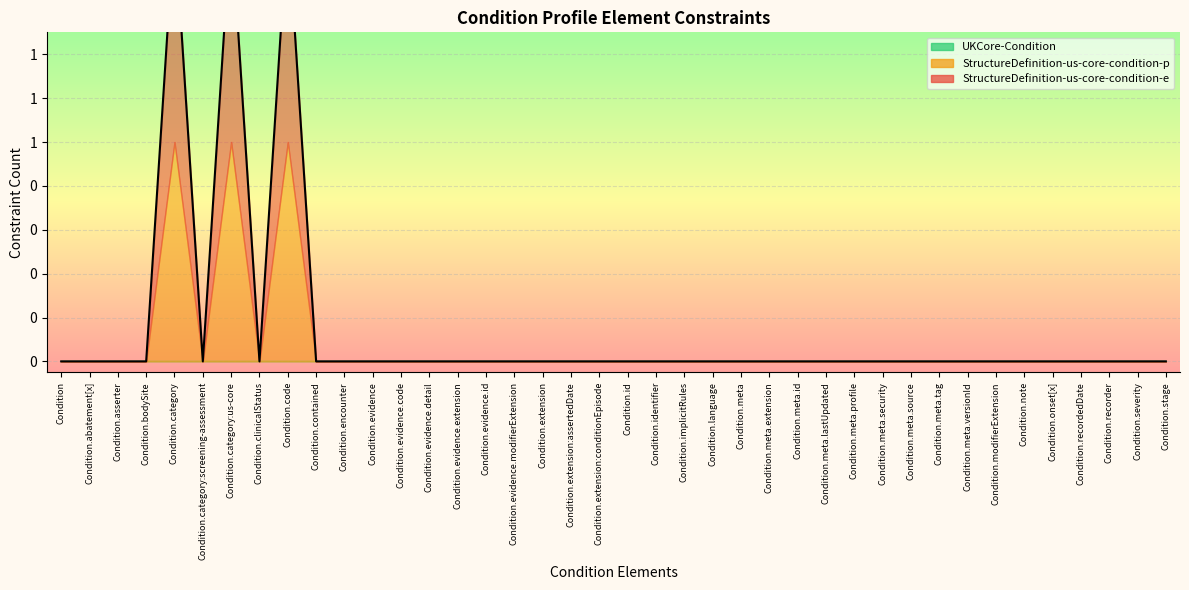

True or false: StructureDefinition-us-core-condition-e and UKCore-Condition intersect in this chart.

False